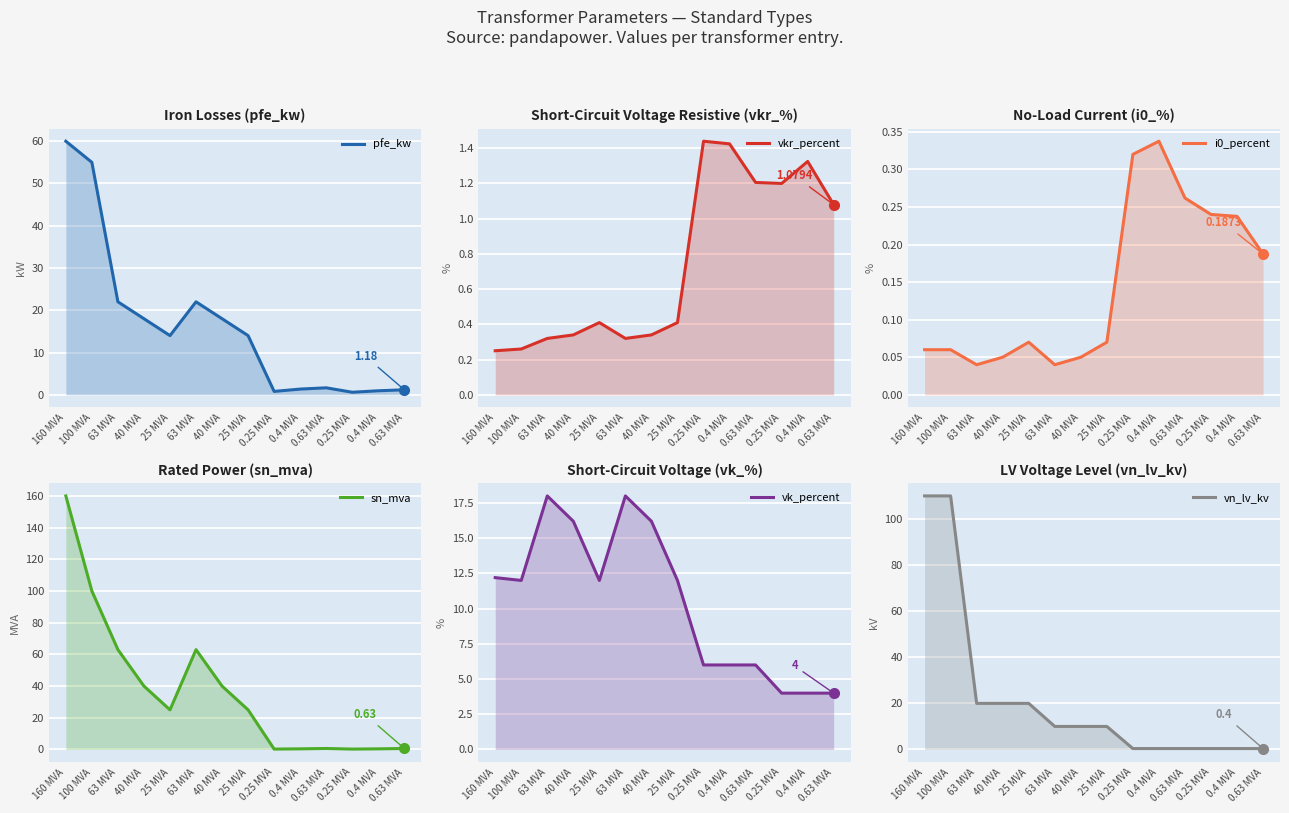

List the series in order of their peak value, highest first.

sn_mva, vn_lv_kv, pfe_kw, vk_percent, vkr_percent, i0_percent